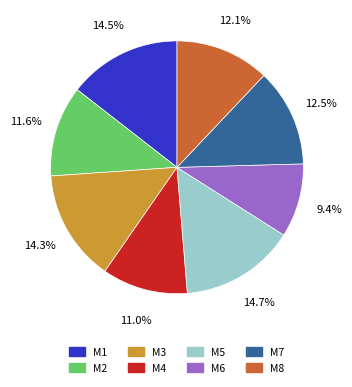

Which has a higher value, M4 or M1?

M1